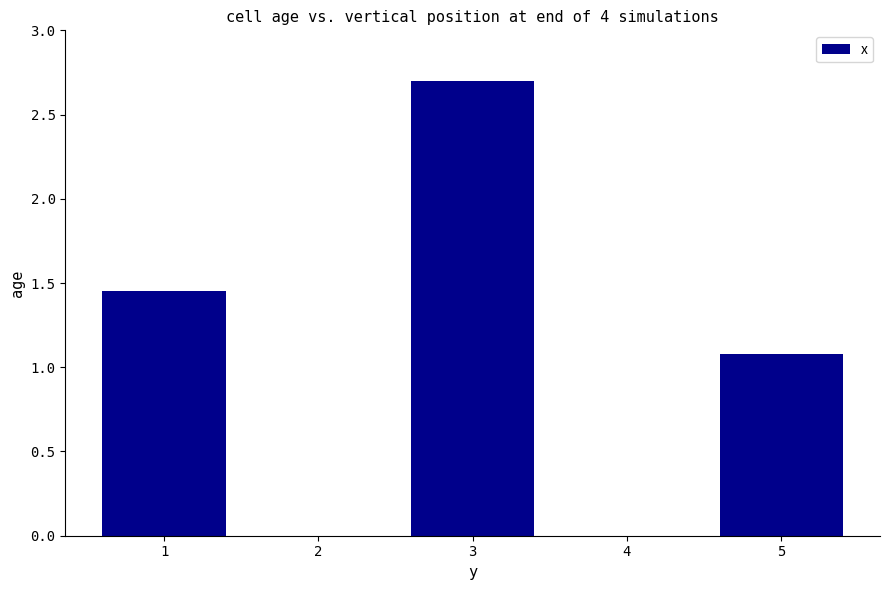

What is the maximum value shown in the chart?

2.7